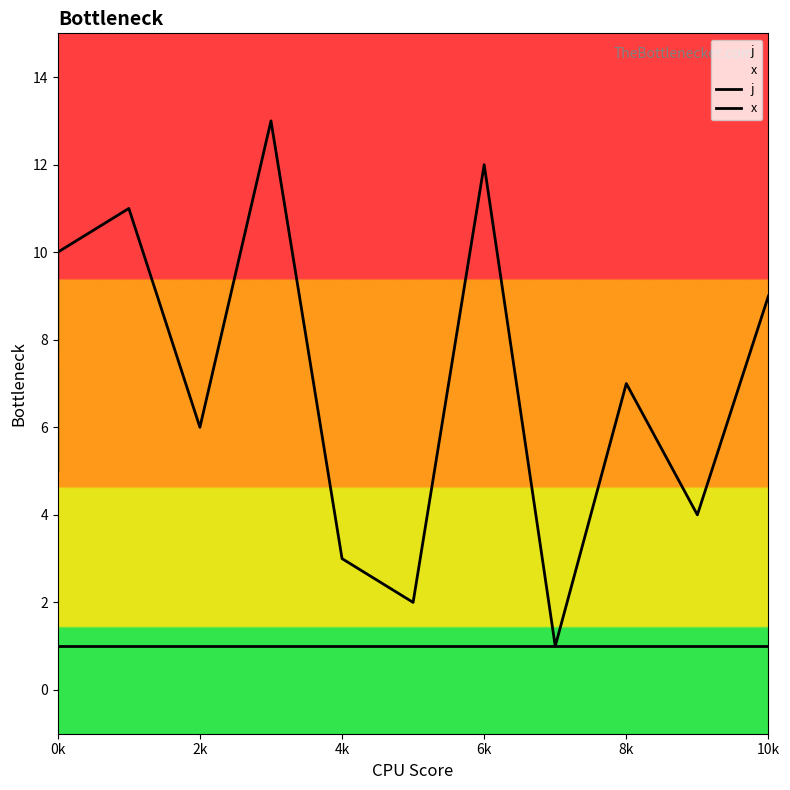

Reading left to right, list all the values displayed in this chart.

j: 5	8	10	11	6	13	3	2	12	1	7	4	9
x: 1	1	1	1	1	1	1	1	1	1	1	1	1